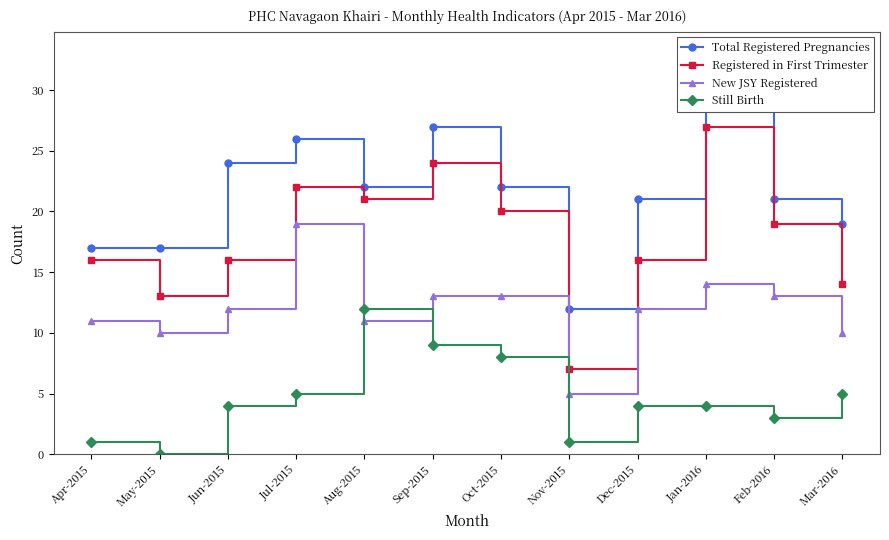

What are all the series names shown in the legend?

Total Registered Pregnancies, Registered in First Trimester, New JSY Registered, Still Birth